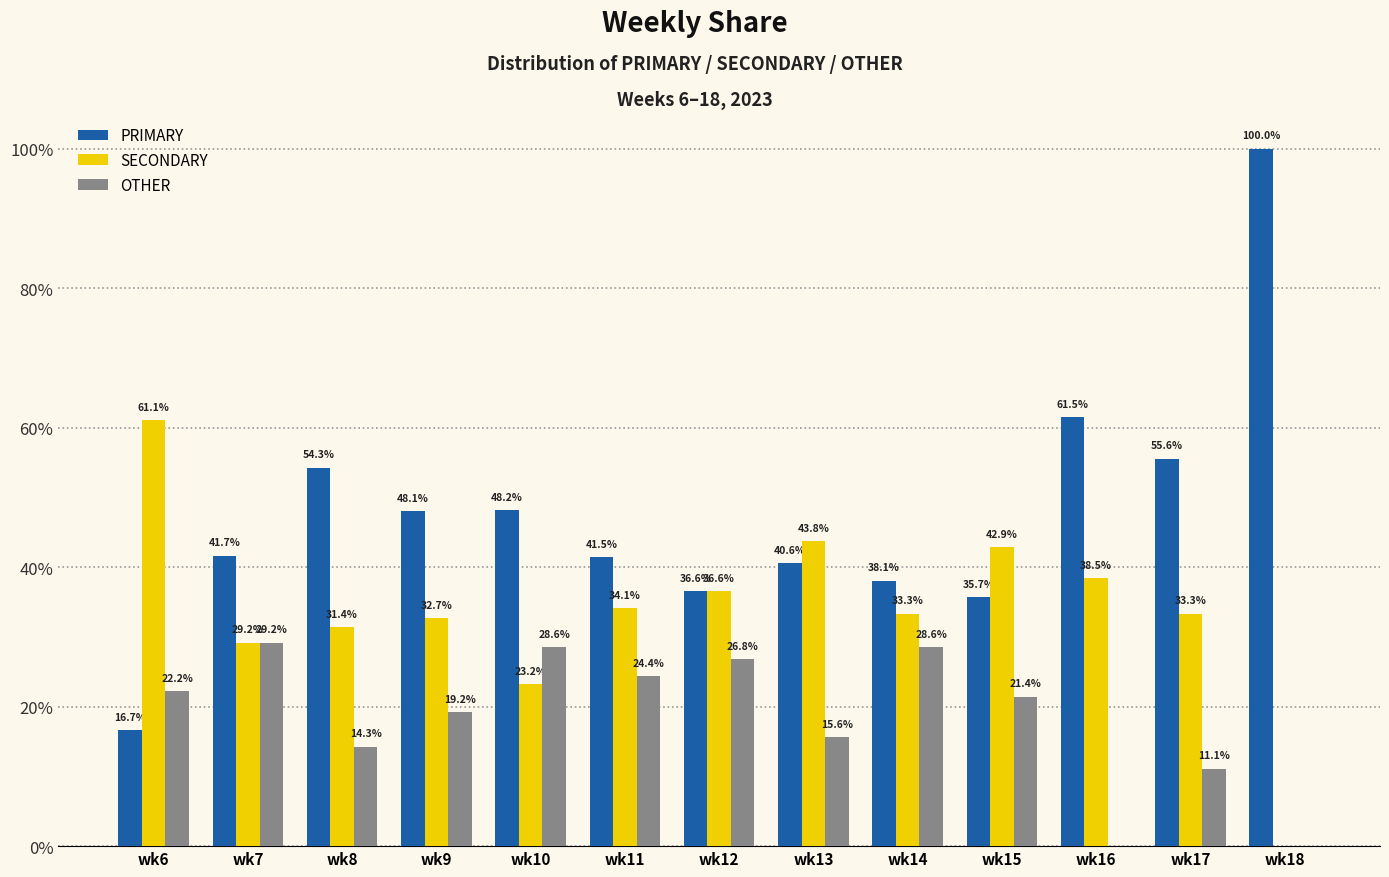

Is the value of SECONDARY at wk9 greater than the value of OTHER at wk11?

Yes